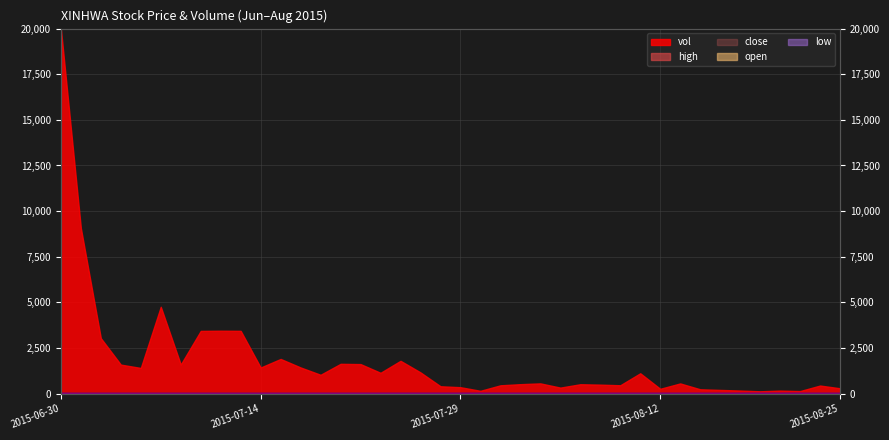

How many data points does each series have?

40